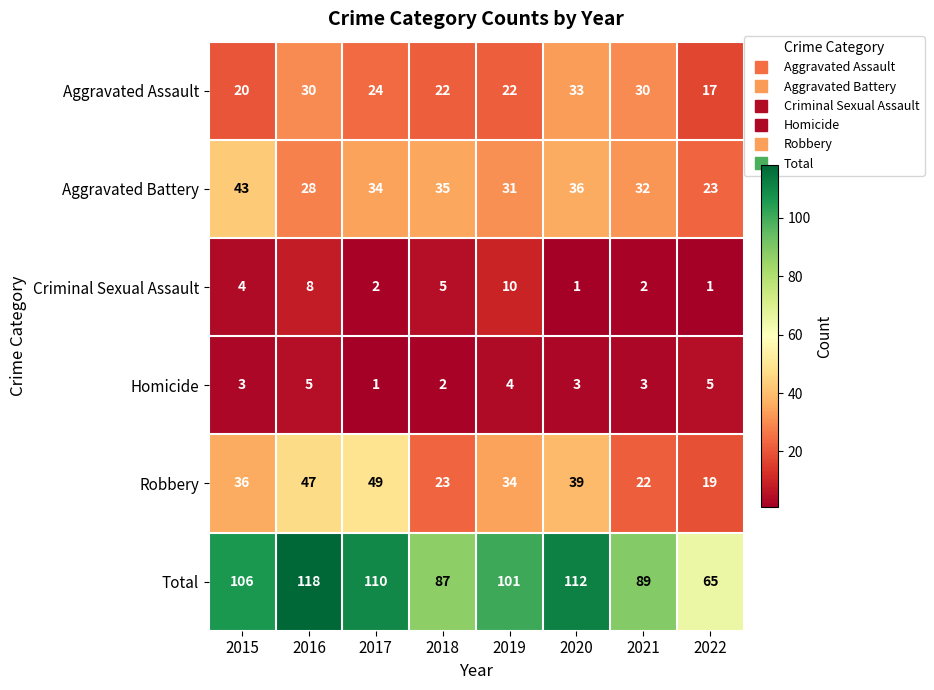

At how many categories does at least one series exceed 50?

8